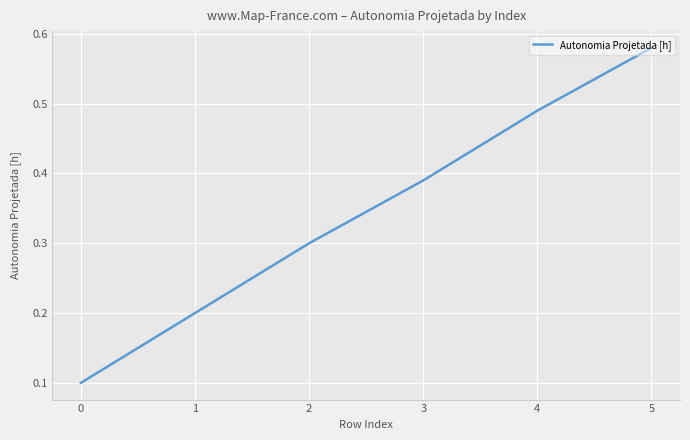

True or false: there are more than 0 points higher than both neighbors.

False